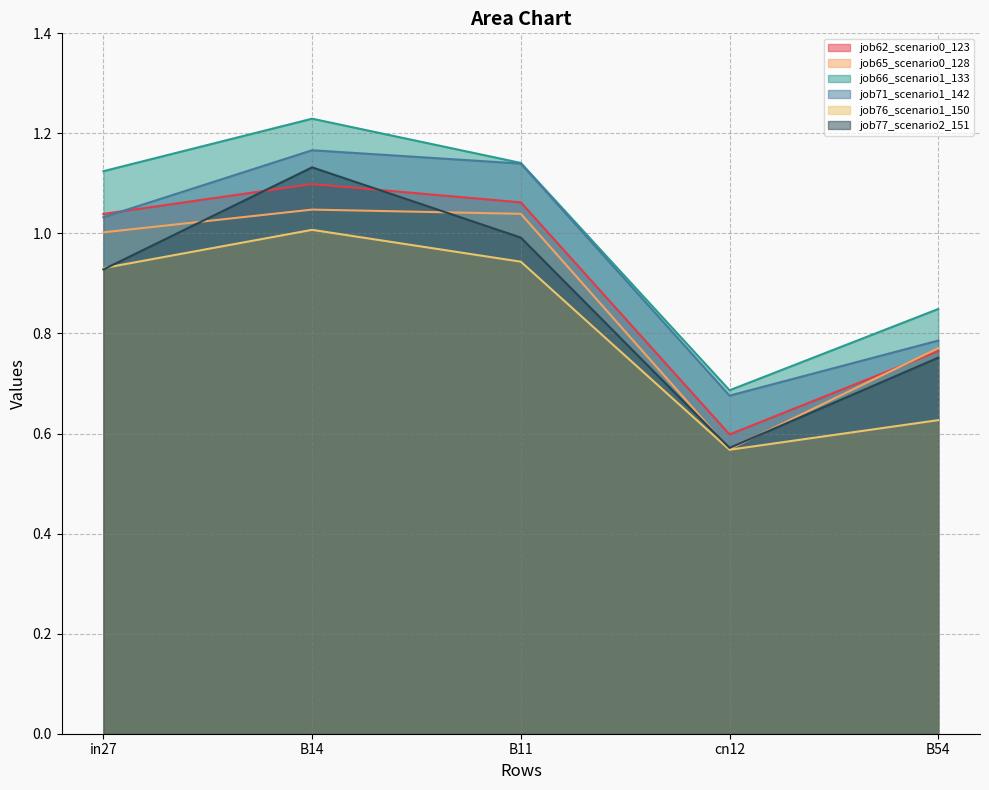

What is the minimum value for job71_scenario1_142?

0.7